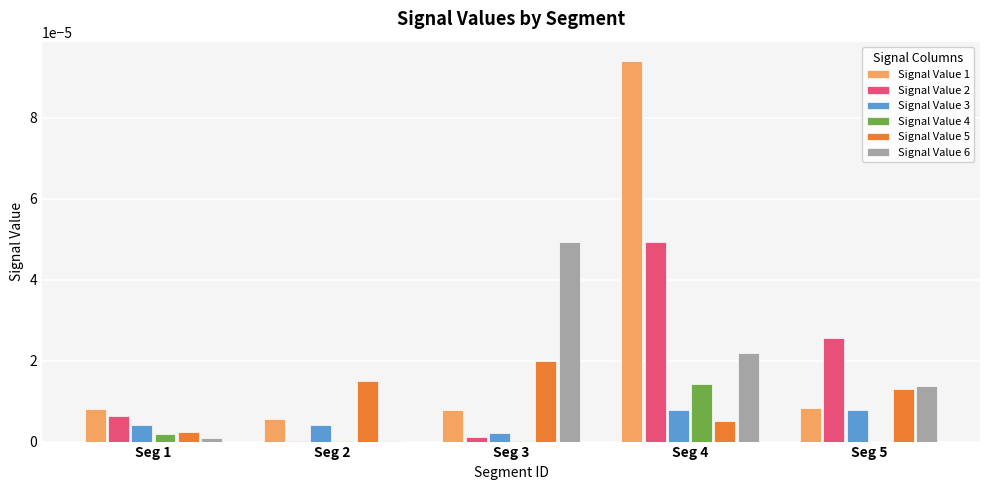

Are the bars horizontal?

No